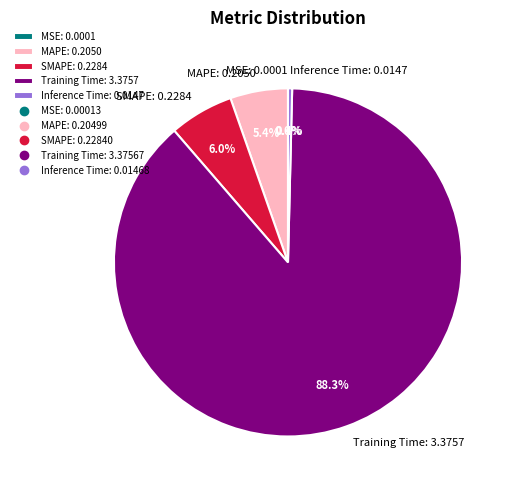

Which has a higher value, Inference Time or Training Time?

Training Time